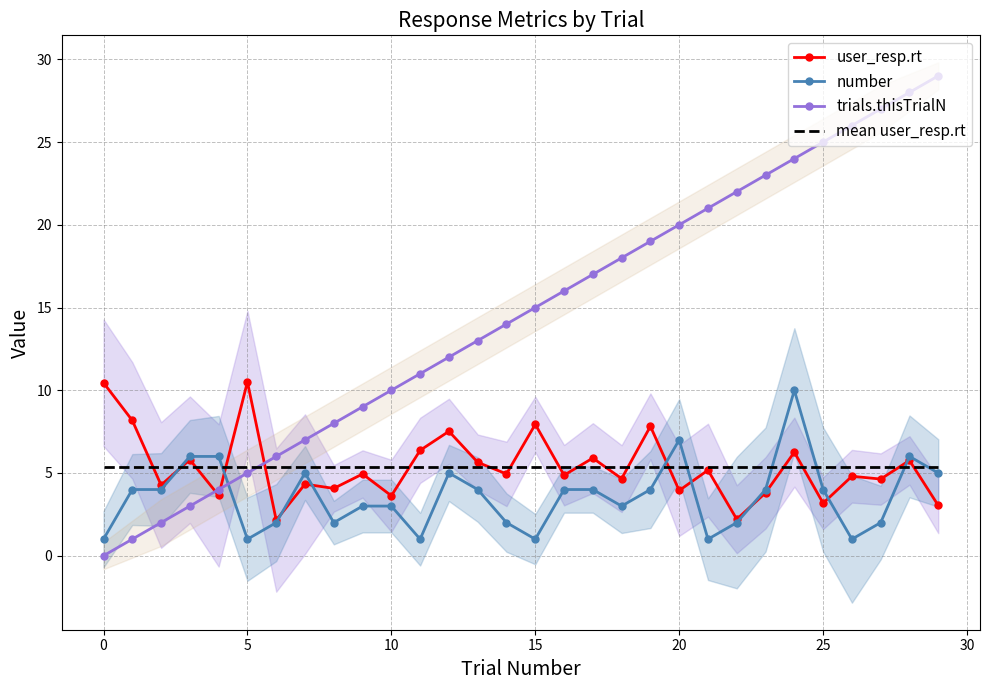

What are all the series names shown in the legend?

user_resp.rt, number, trials.thisTrialN, mean user_resp.rt